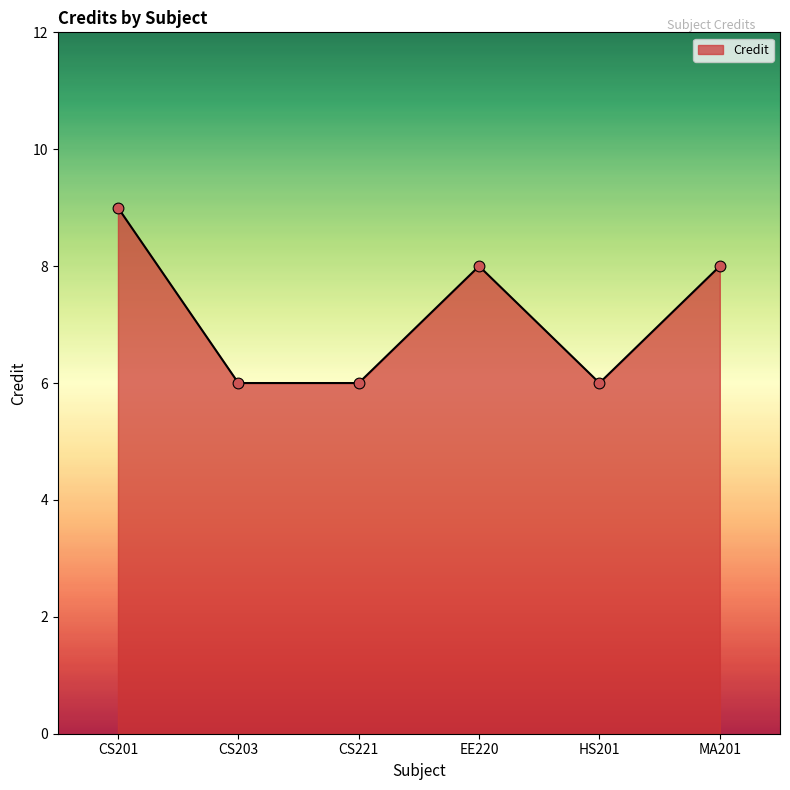

Which has a higher value, CS221 or EE220?

EE220